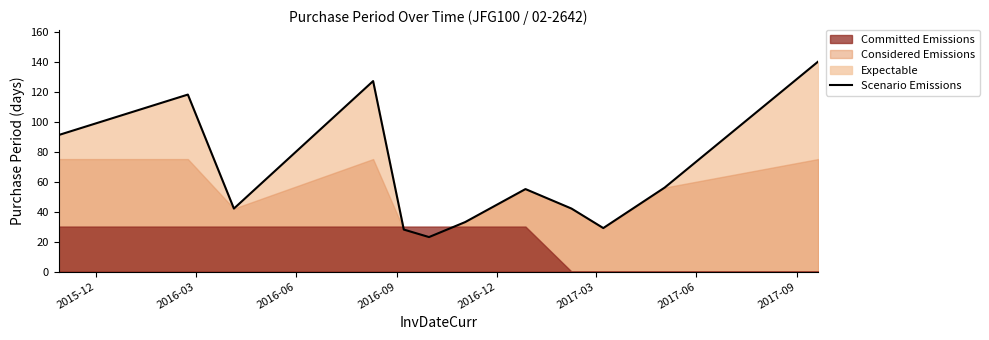

What is the maximum value for Scenario Emissions?

140